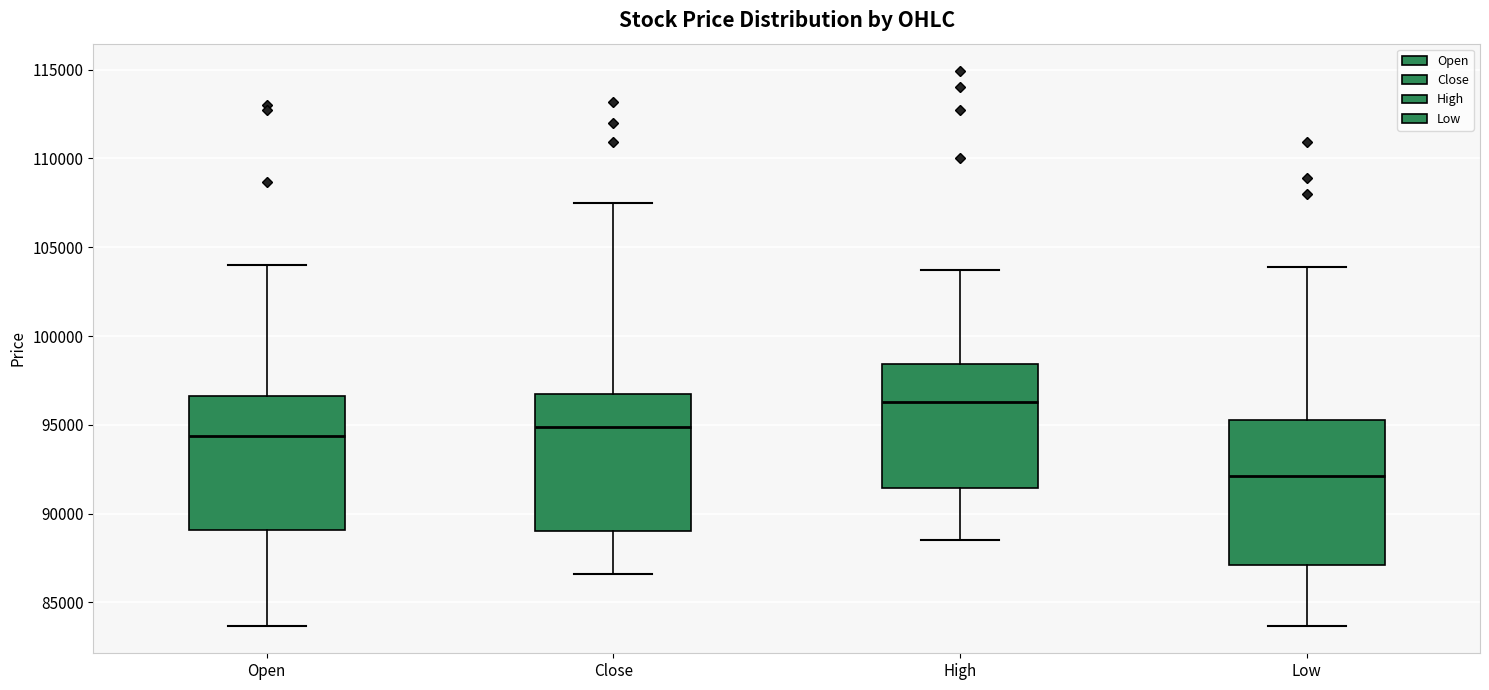

Which box has the highest median line?

High